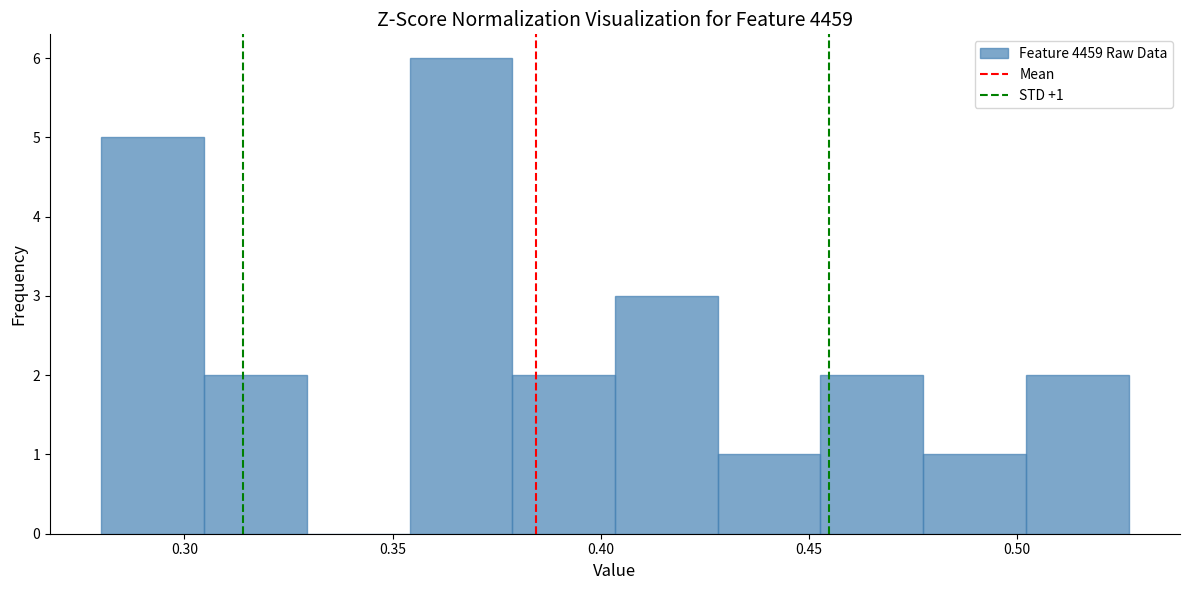

Which range on the x-axis has the tallest bar?

0.355 to 0.380